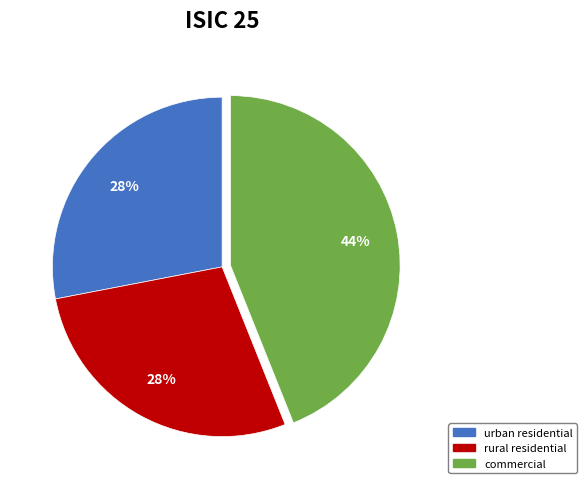

Do commercial and urban residential together represent more than half of the pie?

Yes